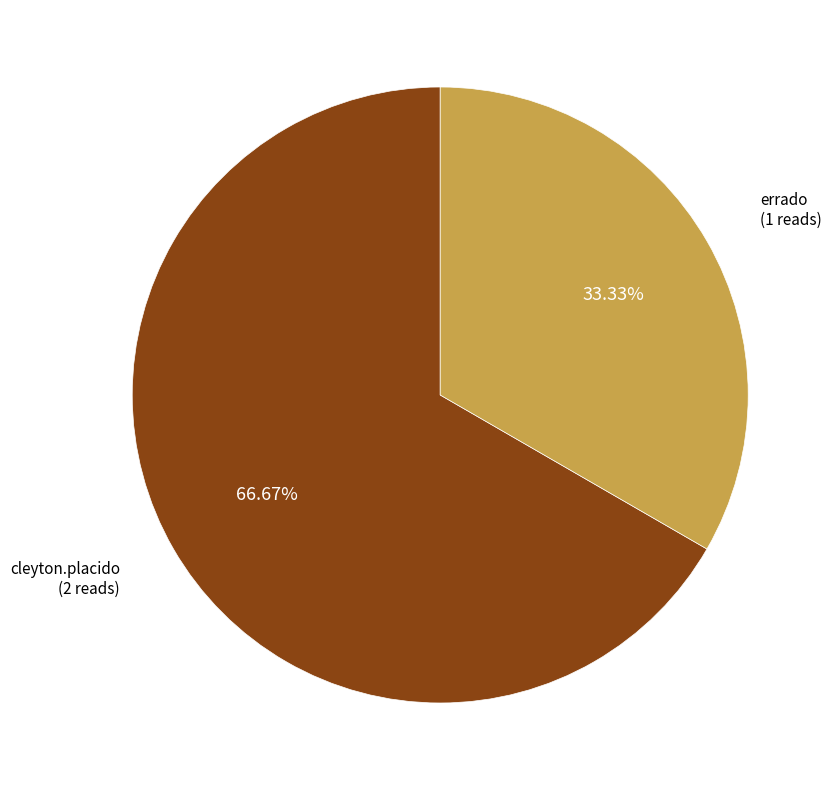

Does any single category account for the majority?

Yes